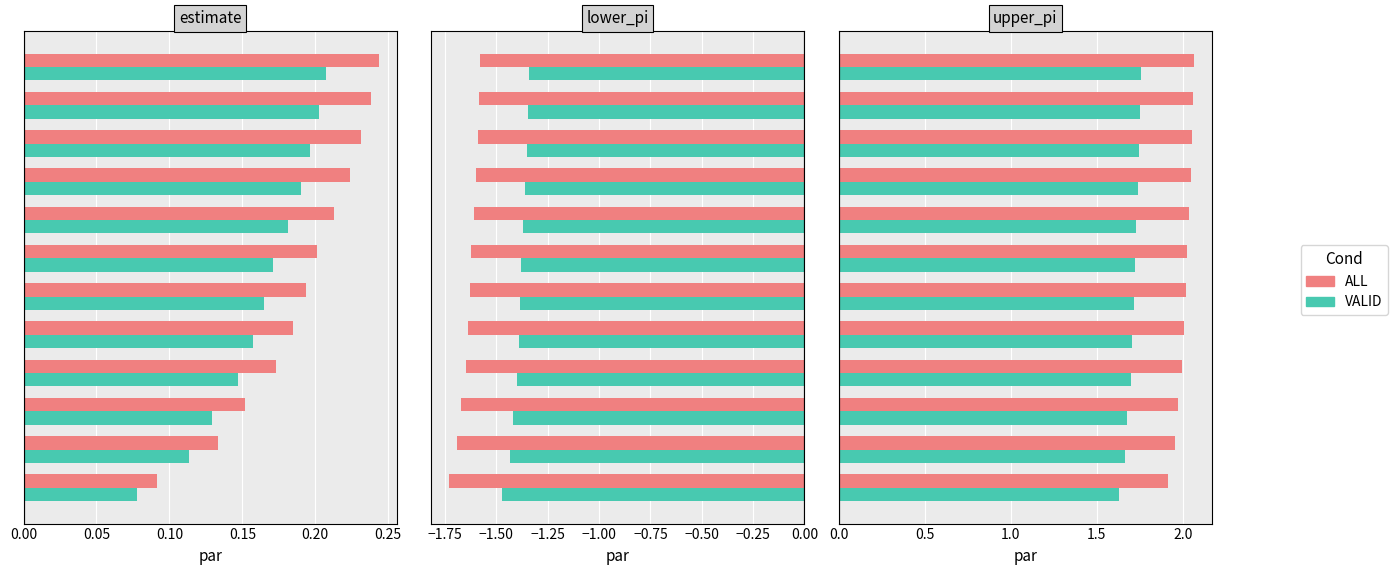

Which has a higher value, 9 or 0.05?

9